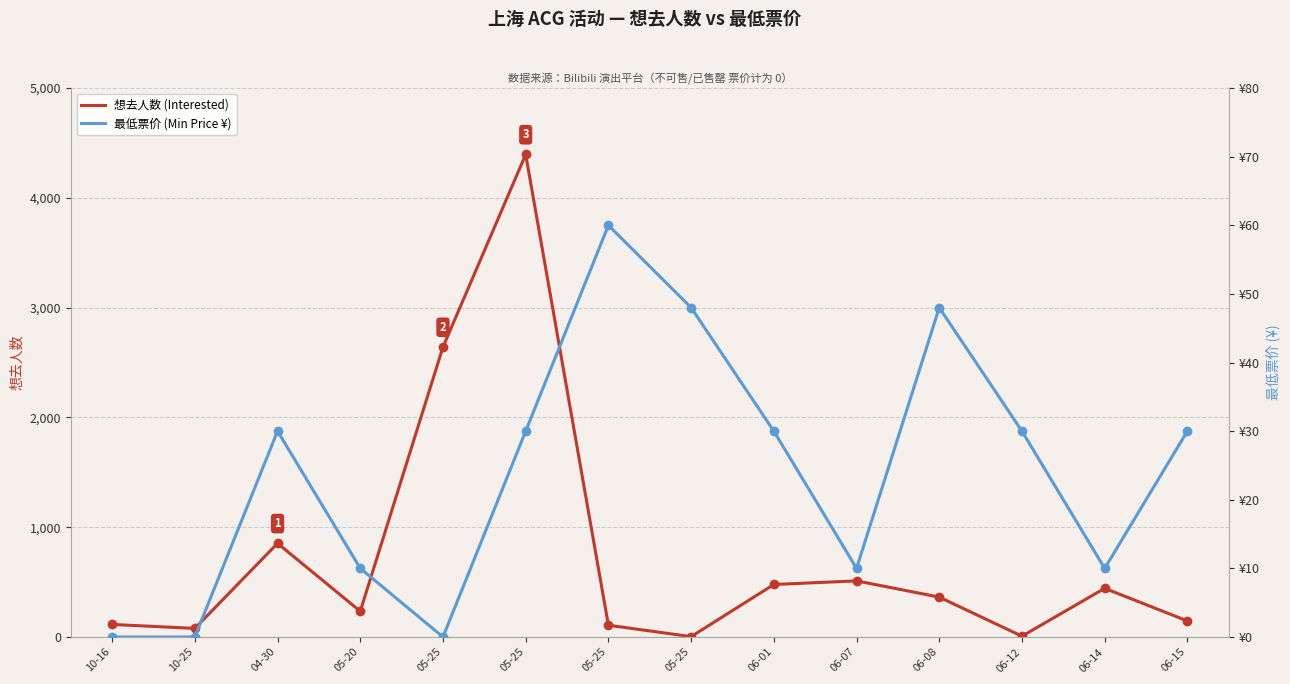

What are all the series names shown in the legend?

想去人数 (Interested), 最低票价 (Min Price ¥)